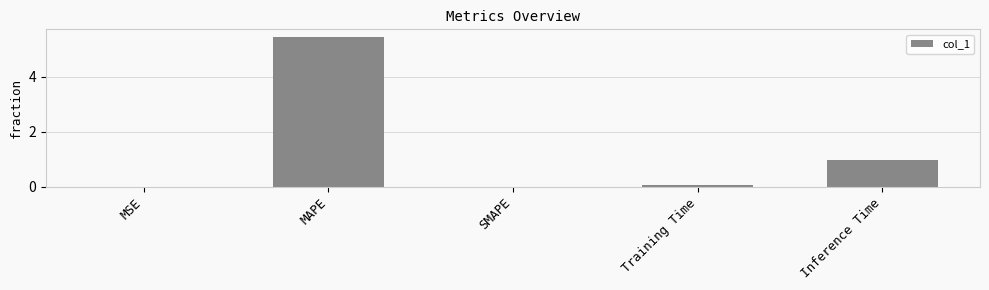

What is the sum of all values?

6.5